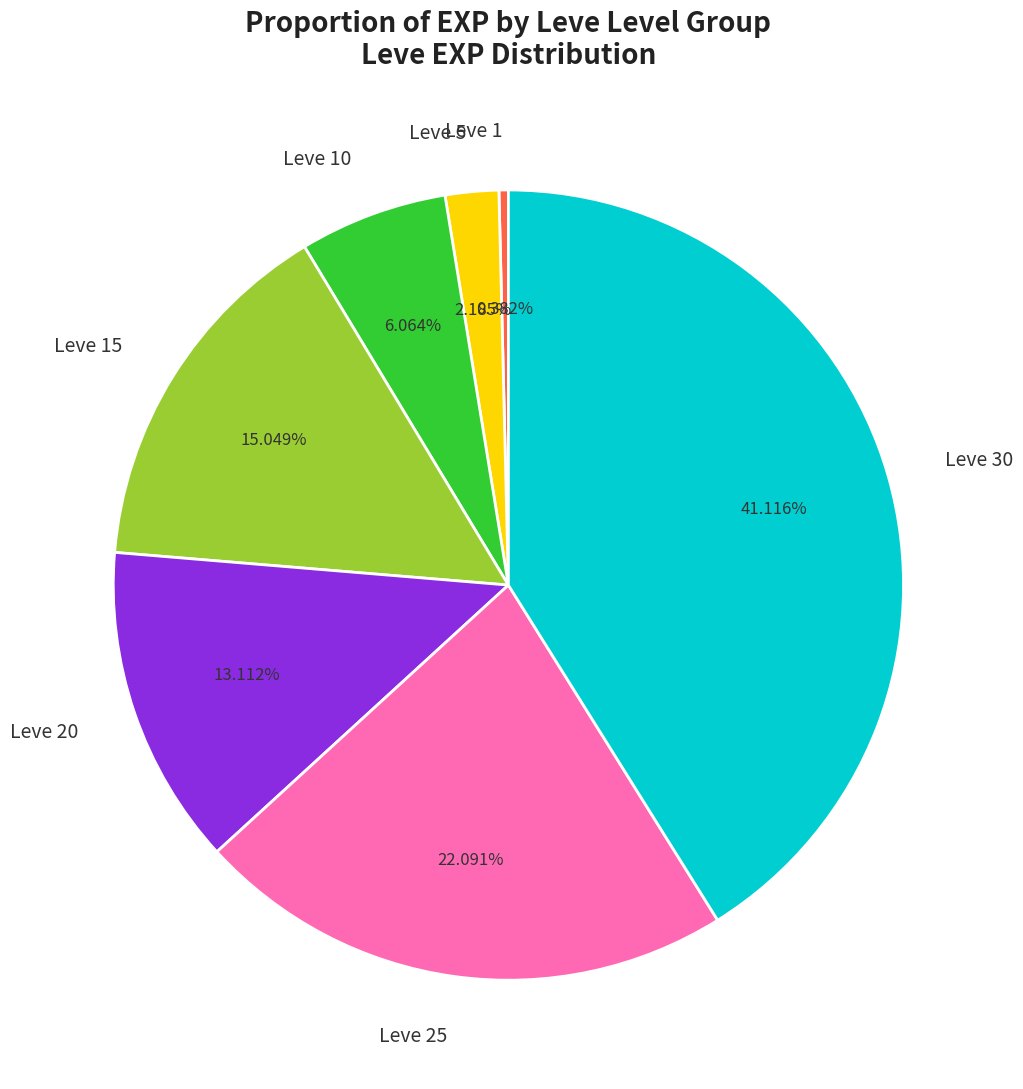

What percentage is the Leve 15 slice, to the nearest percent?

15%